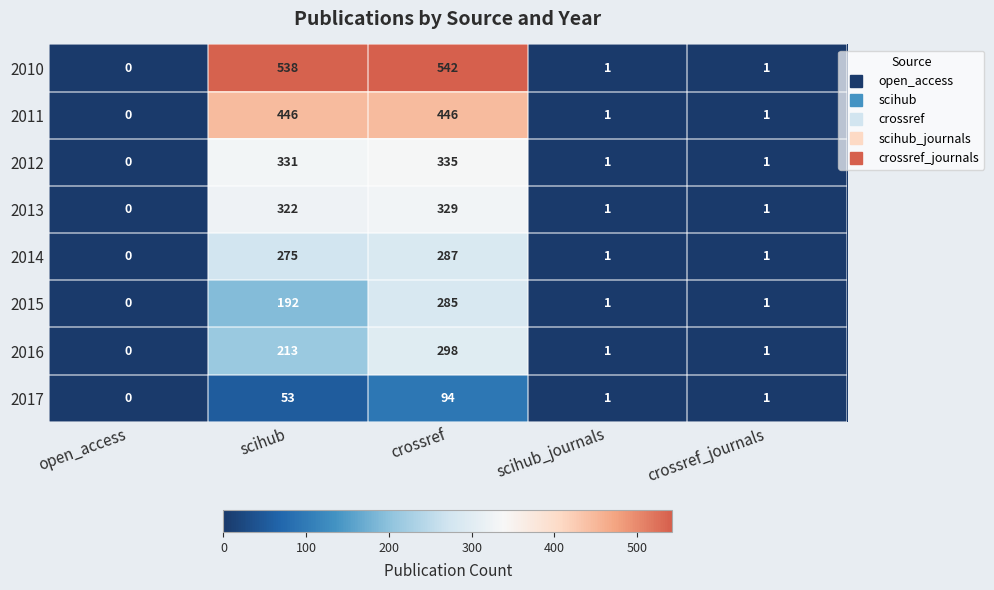

Count the number of data series in this chart.

8